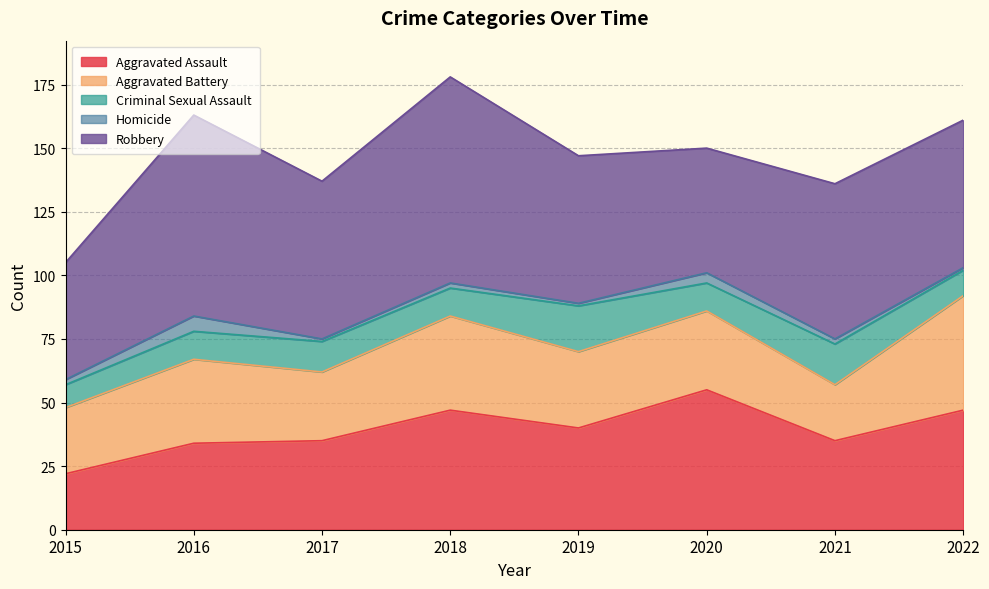

What are all the series names shown in the legend?

Aggravated Assault, Aggravated Battery, Criminal Sexual Assault, Homicide, Robbery